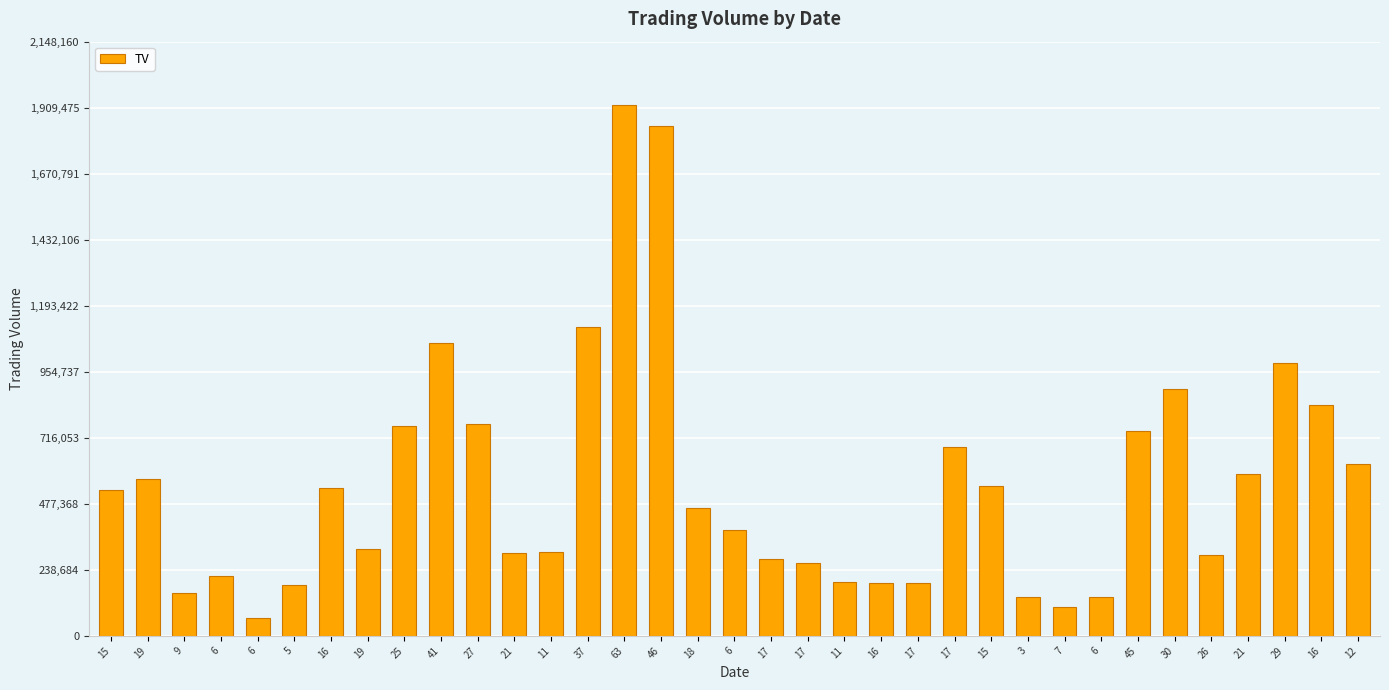

Does the chart contain any negative values?

No